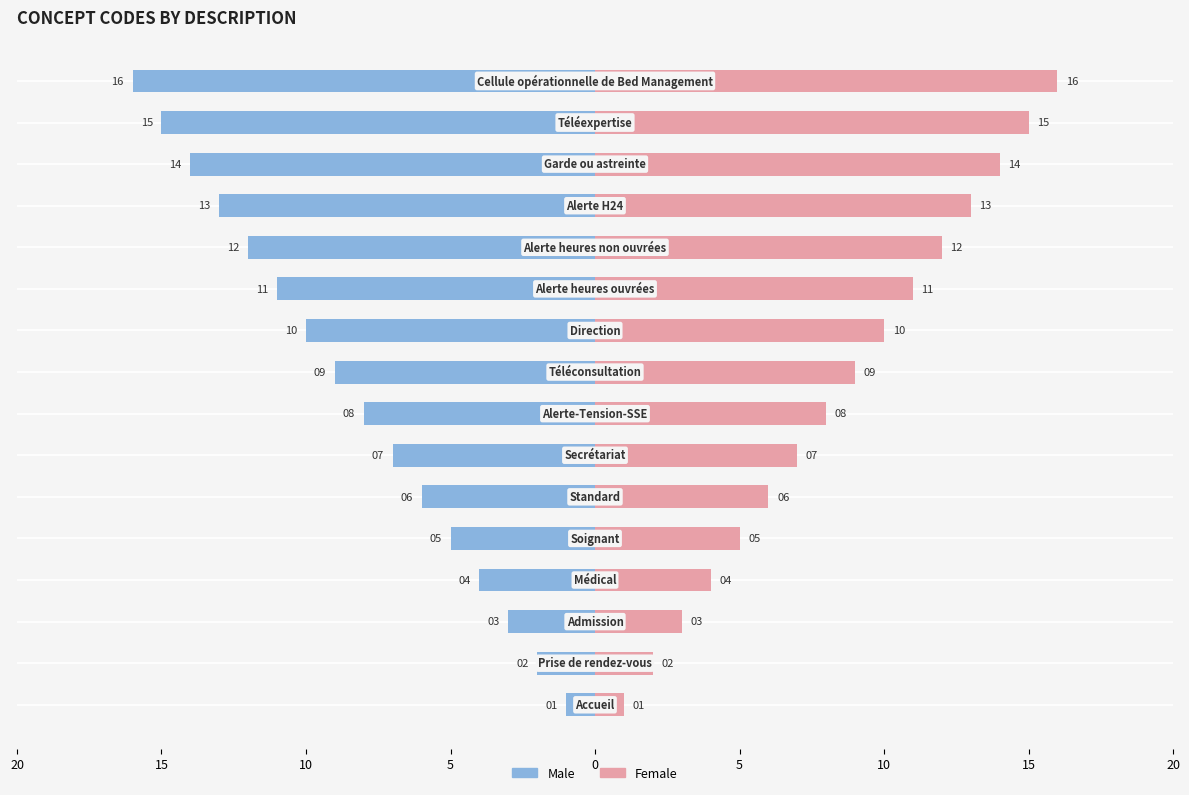

What is the label of the 10th bar from the right?

10